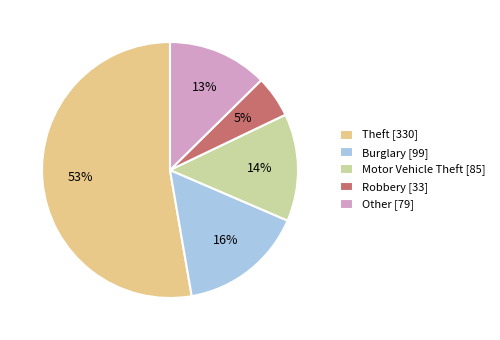

Rank the categories by value from lowest to highest.

Robbery, Other, Motor Vehicle Theft, Burglary, Theft